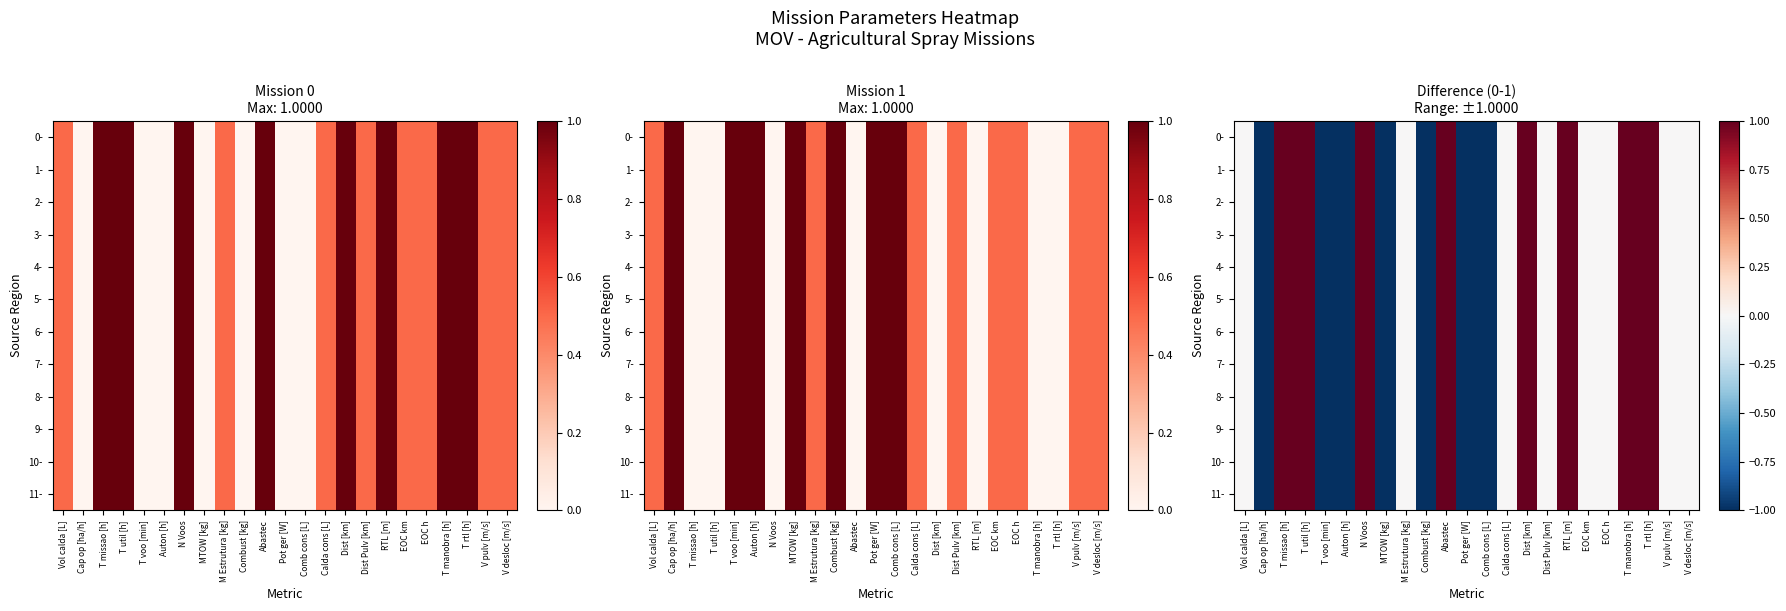

Which has a higher value, M Estrutura [kg] or T rtl [h]?

T rtl [h]